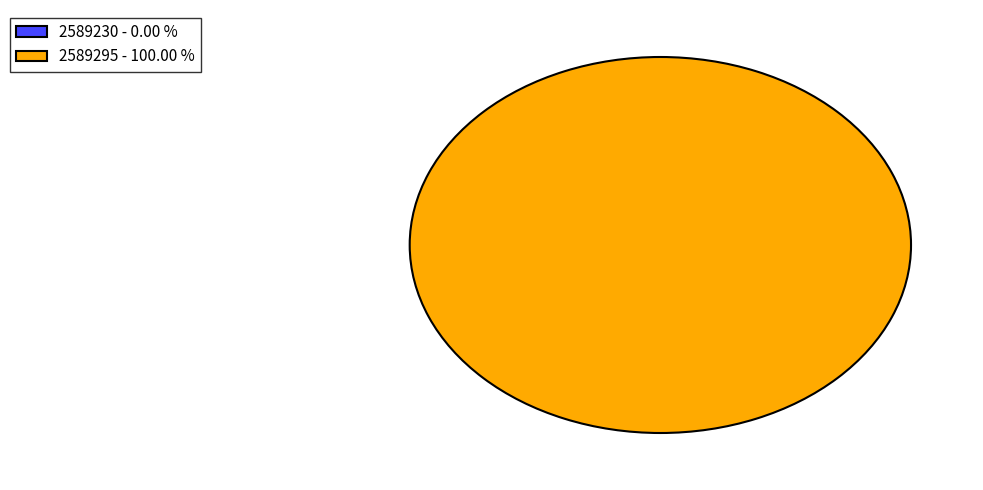

What percentage is NOT represented by 2589230?

100.0%